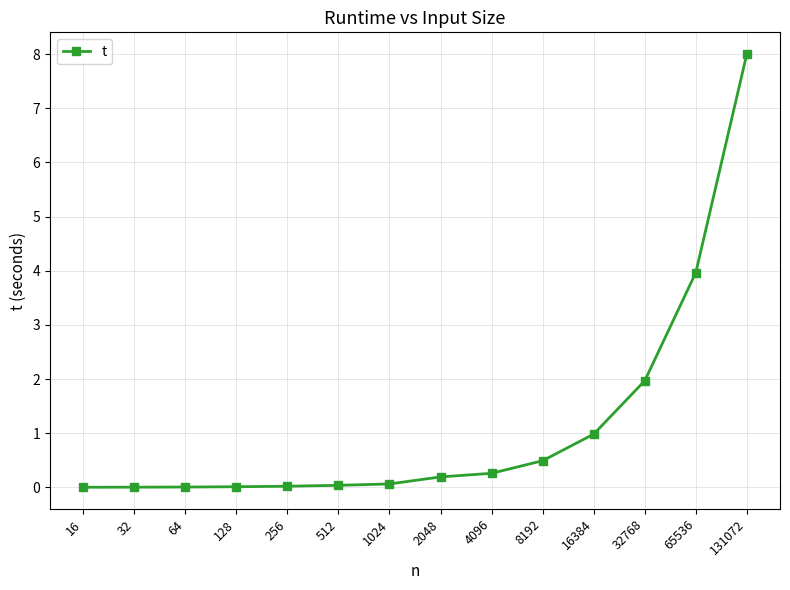

How many categories are shown in the chart?

14